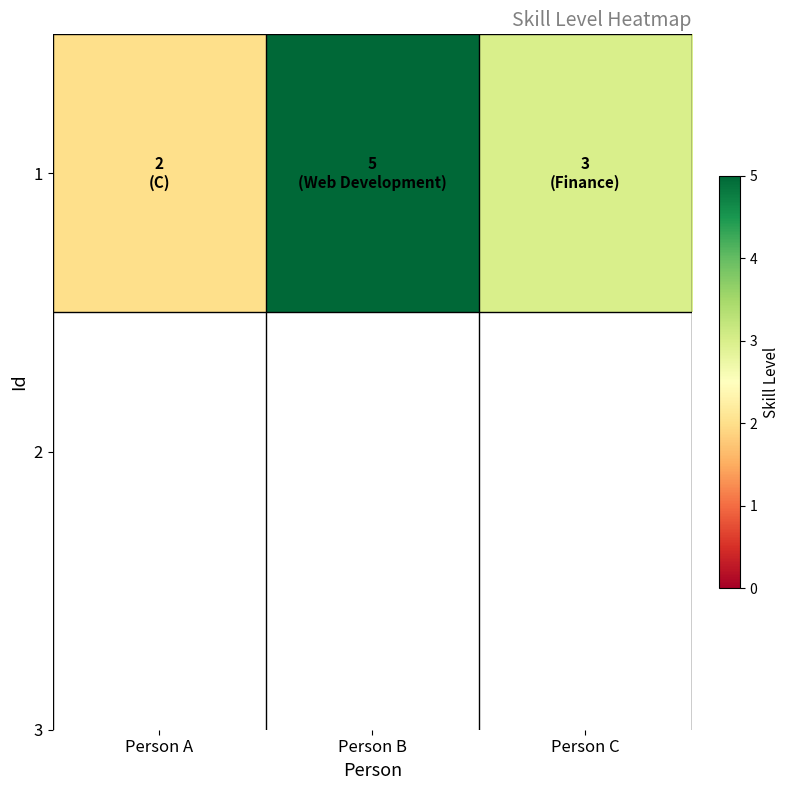

Between Person A and Person C, which is larger?

Person C